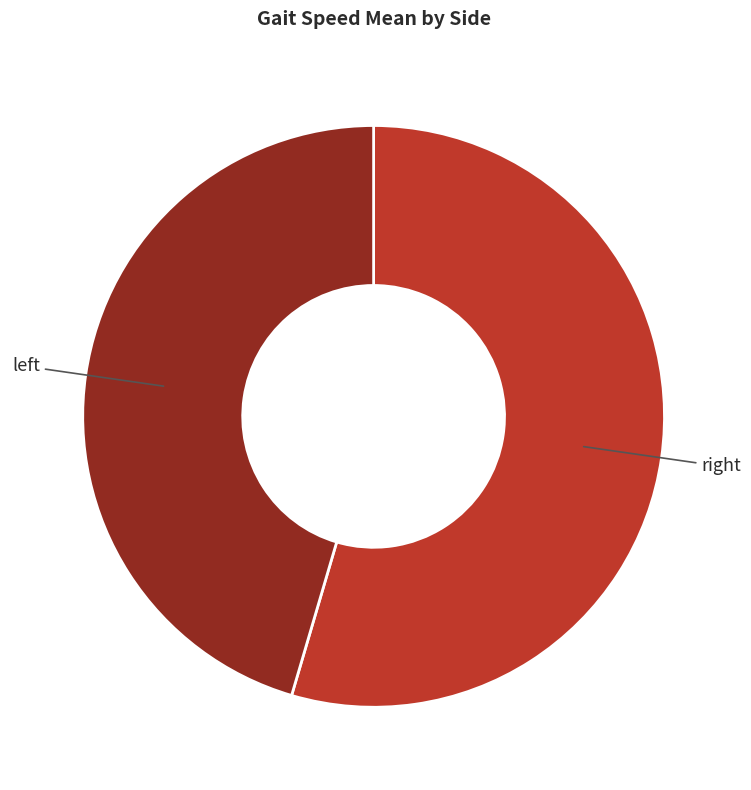

To the nearest percent, what is the average slice percentage?

50%